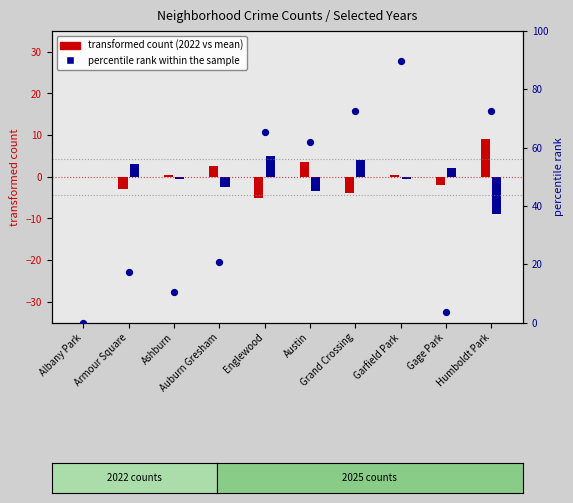

Which has a higher value, Gage Park or Austin?

Austin